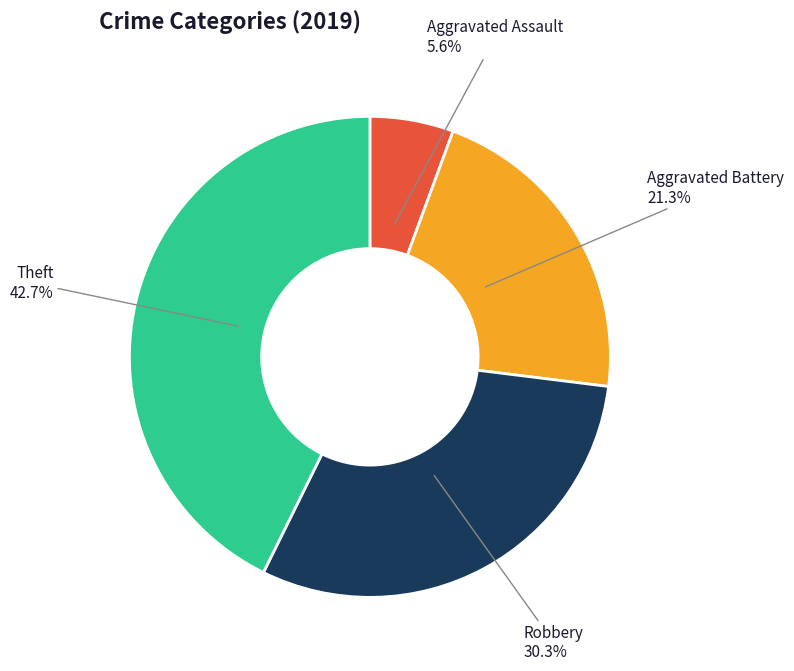

Rank the categories by value from lowest to highest.

Aggravated Assault, Aggravated Battery, Robbery, Theft